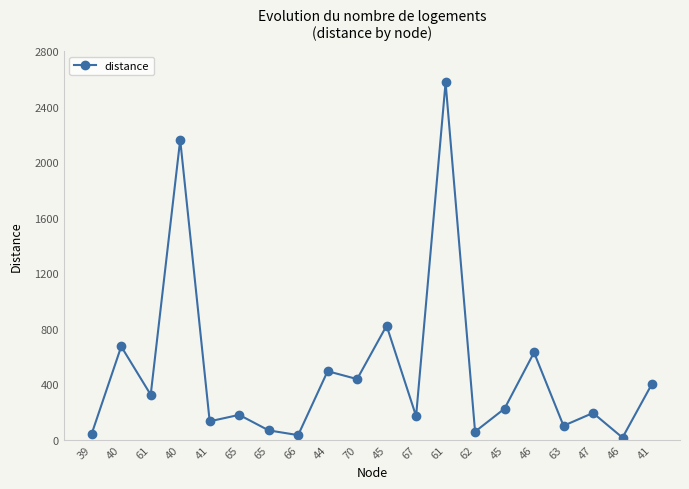

How many data points are less than 223?

10